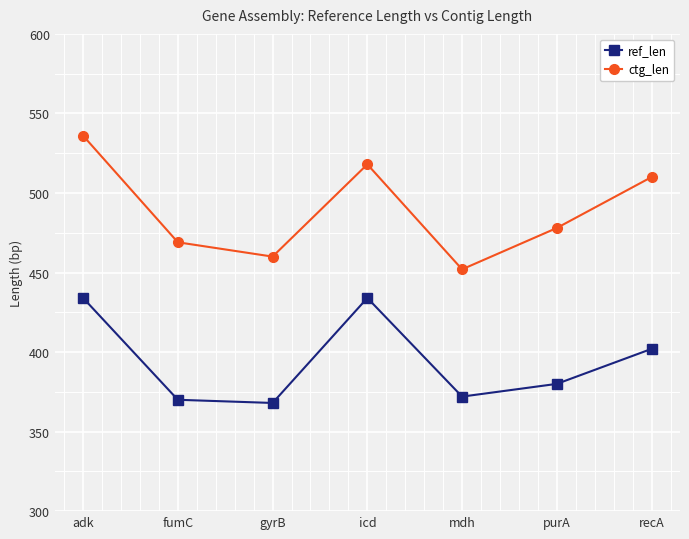

List the labels in order of ctg_len value, smallest first.

mdh, gyrB, fumC, purA, recA, icd, adk